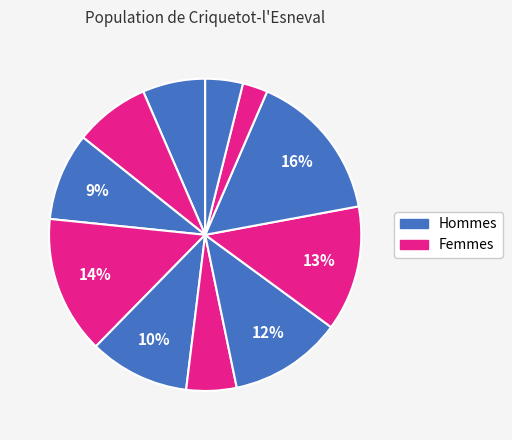

Which slice is the smallest?

67